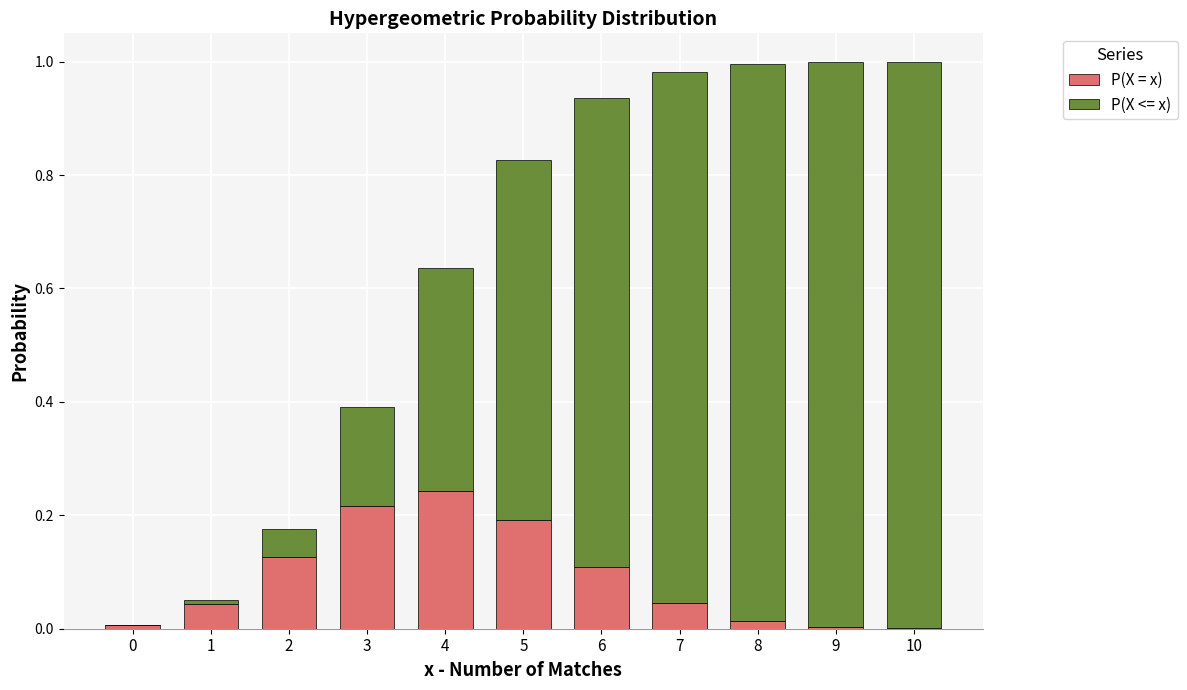

The P(X = x) series shows 0.0 at 7. True or false?

True